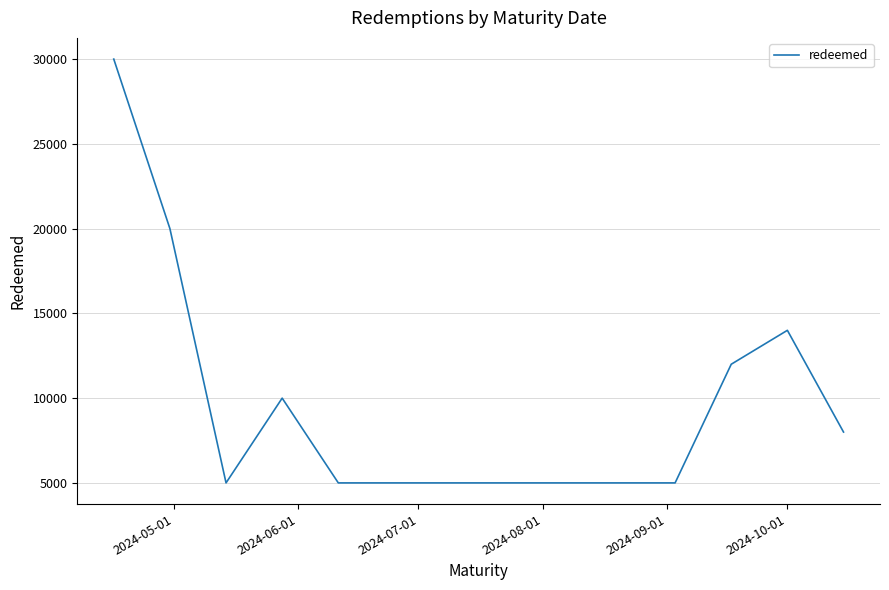

What is the maximum value shown in the chart?

30000